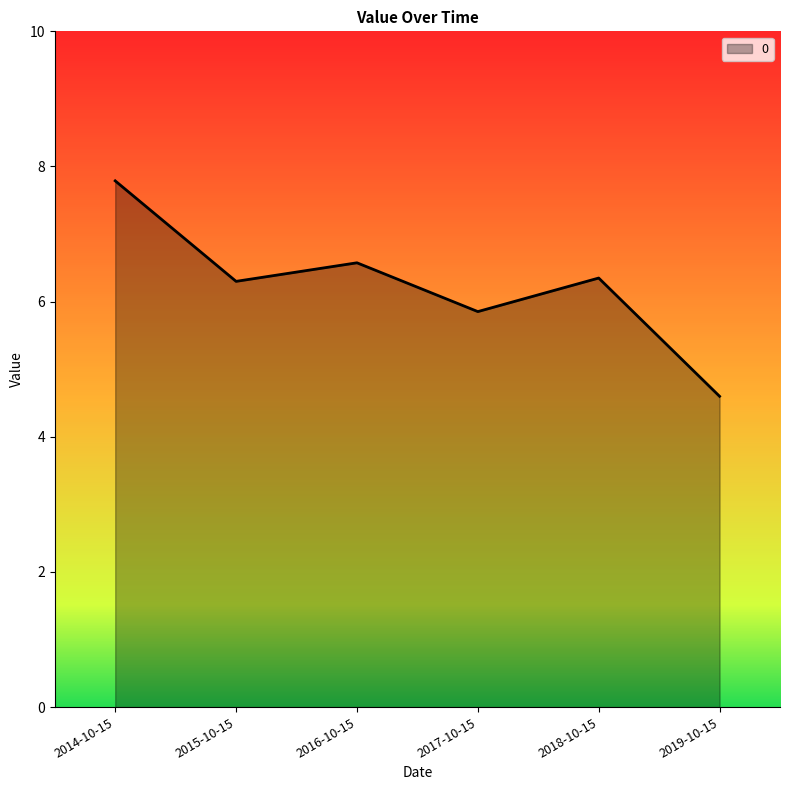

Reading right to left, transcribe all the data shown in this chart.

4.6	6.3	5.9	6.6	6.3	7.8